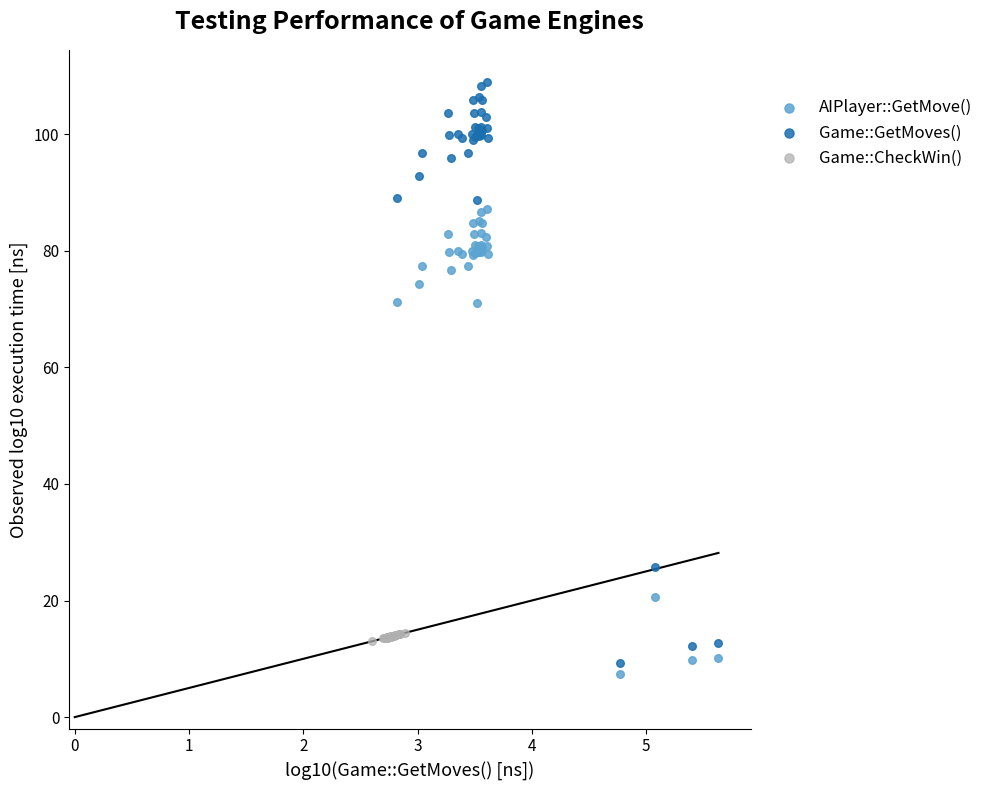

Which series contains the highest Y value?

Game::GetMoves()